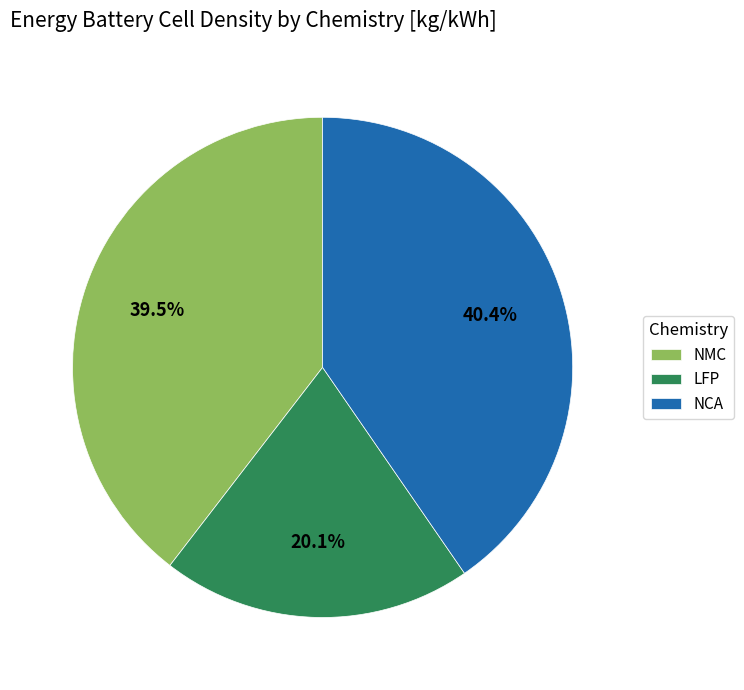

Does LFP account for over 50% of the chart?

No